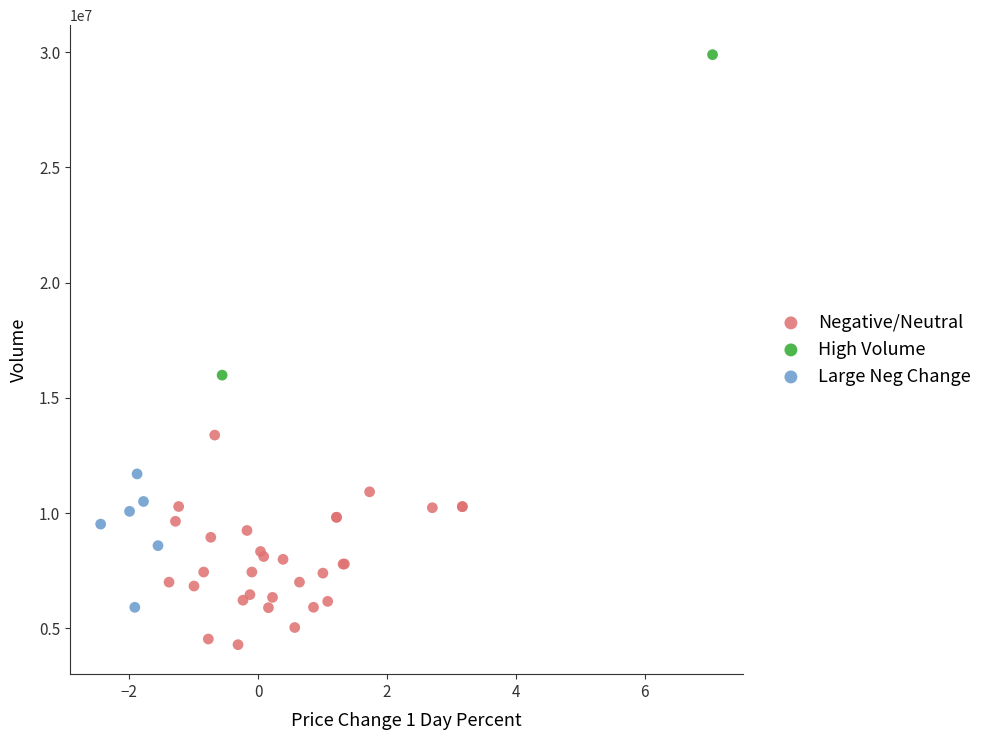

Which series has the largest Y range (max minus min)?

High Volume